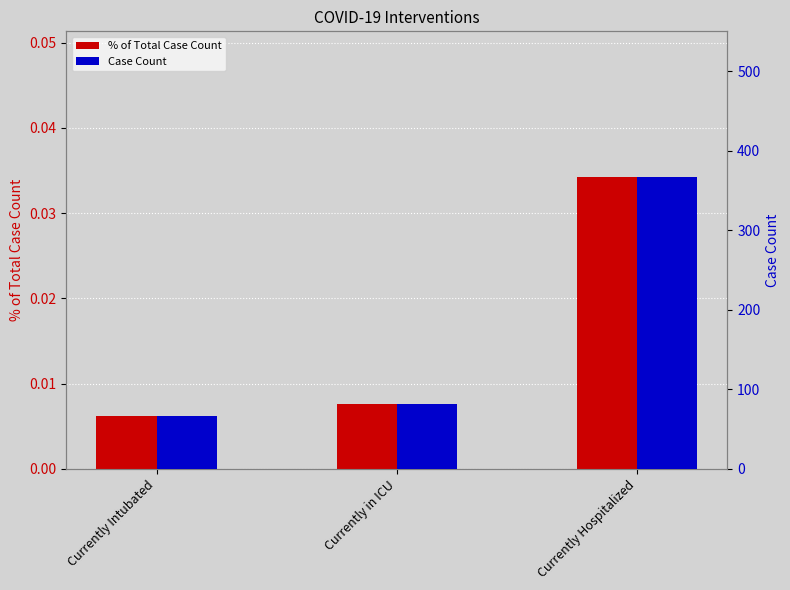

What is the label of the 1st bar from the right?

Currently Hospitalized